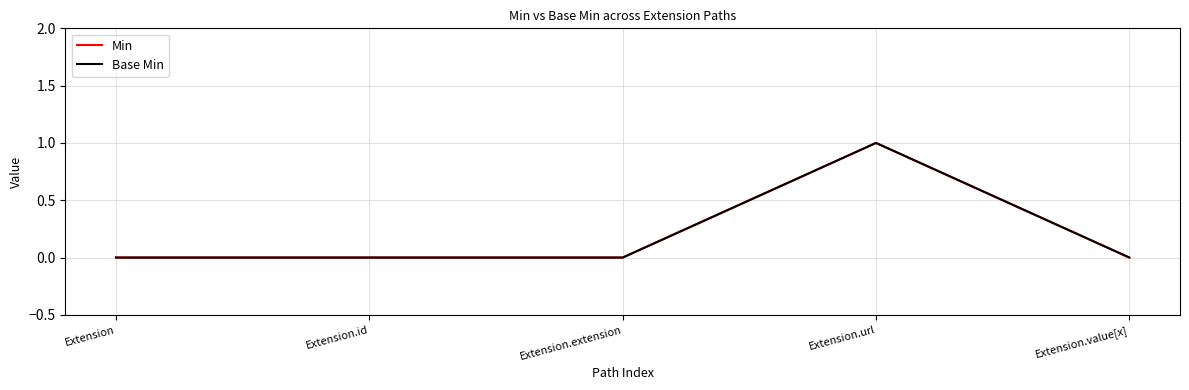

Which series has the largest total across all categories?

Min